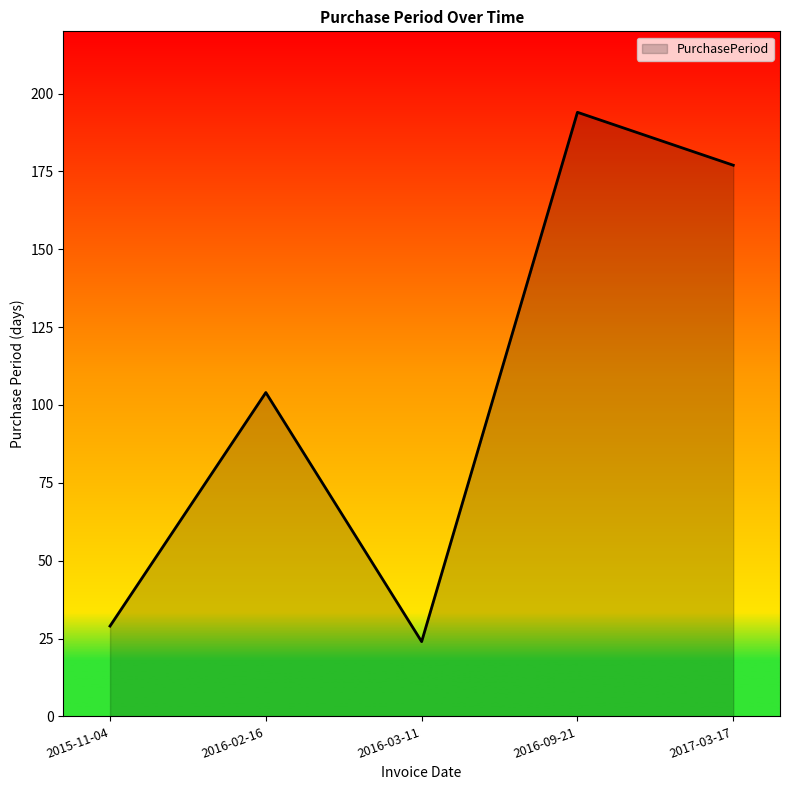

The chart shows a value of 256 at 2016-09-21. True or false?

False